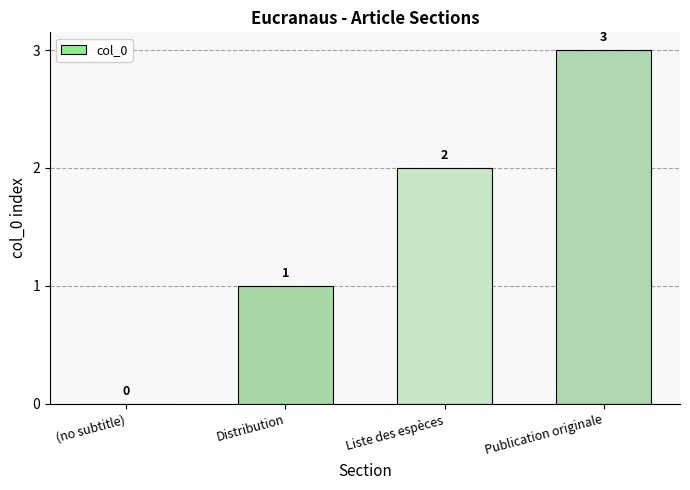

What is the ratio of the value at Liste des espèces to the value at Distribution?

2.0